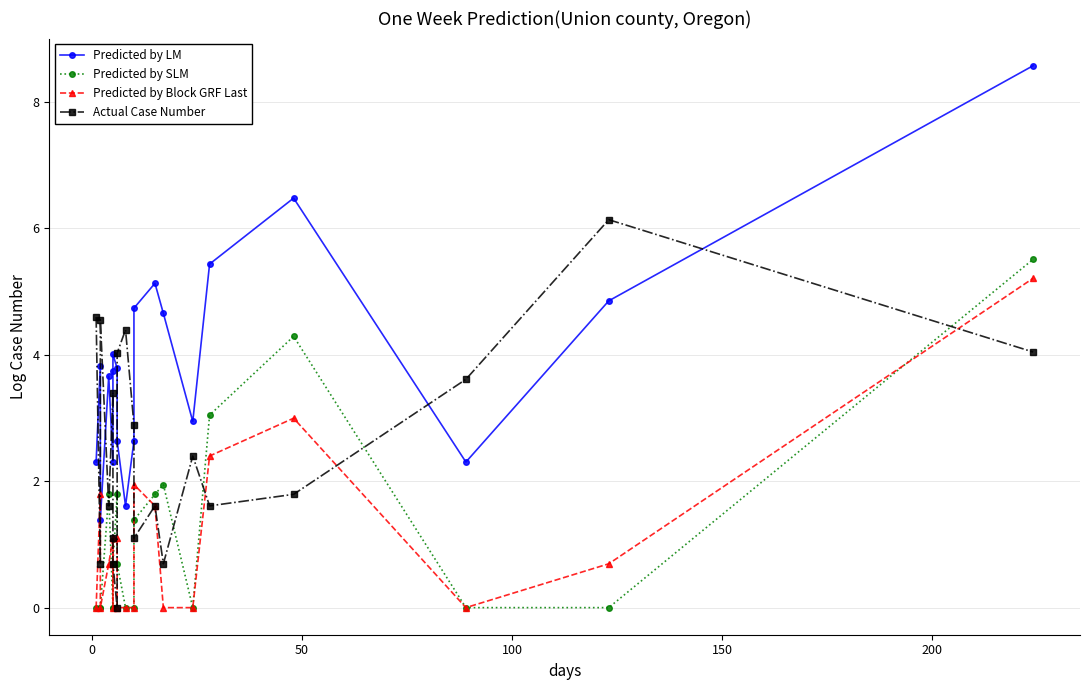

Is the value of Predicted by SLM at 16 greater than the value of Predicted by Block GRF Last at 15?

Yes